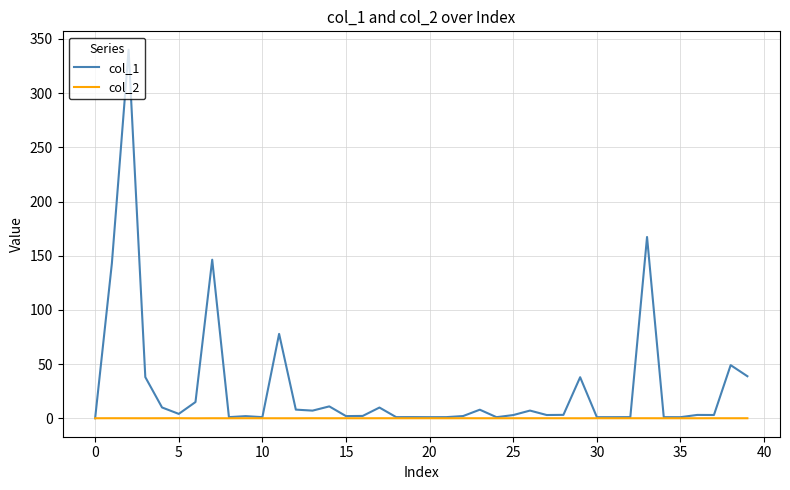

Which series has the largest total across all categories?

col_1